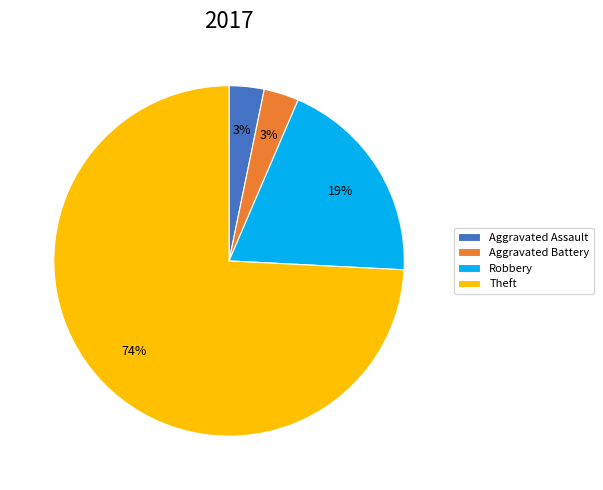

To the nearest percent, what portion does Aggravated Assault represent?

3%